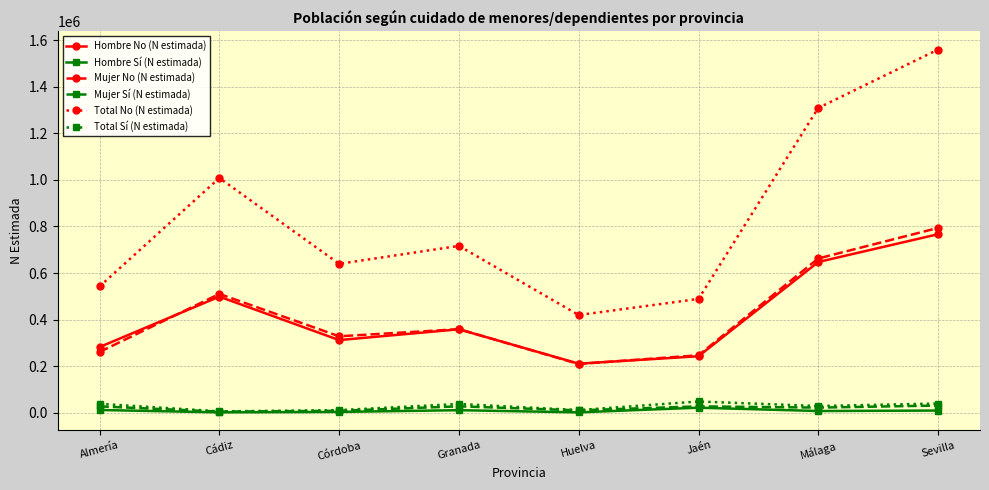

What is the sum of the Hombre No (N estimada) values at Sevilla and Granada?

1124928